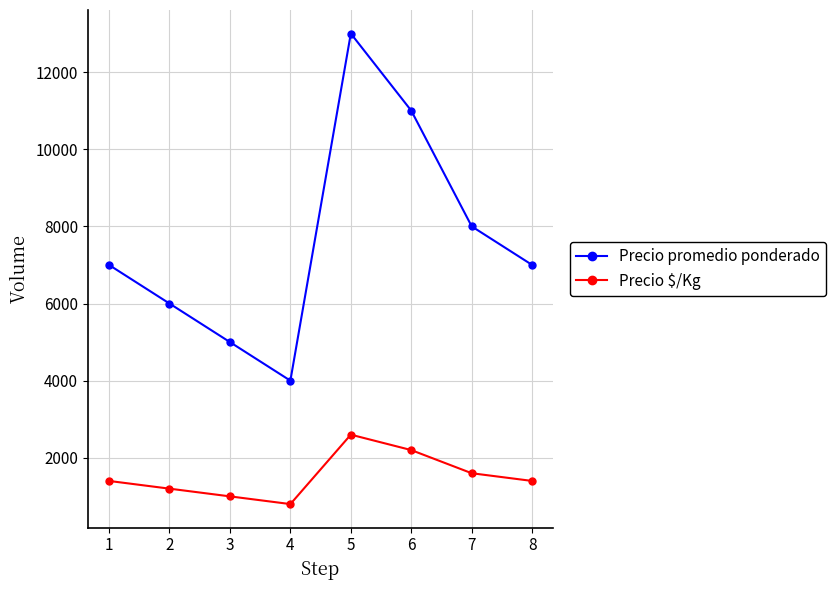

What are all the series names shown in the legend?

Precio promedio ponderado, Precio $/Kg